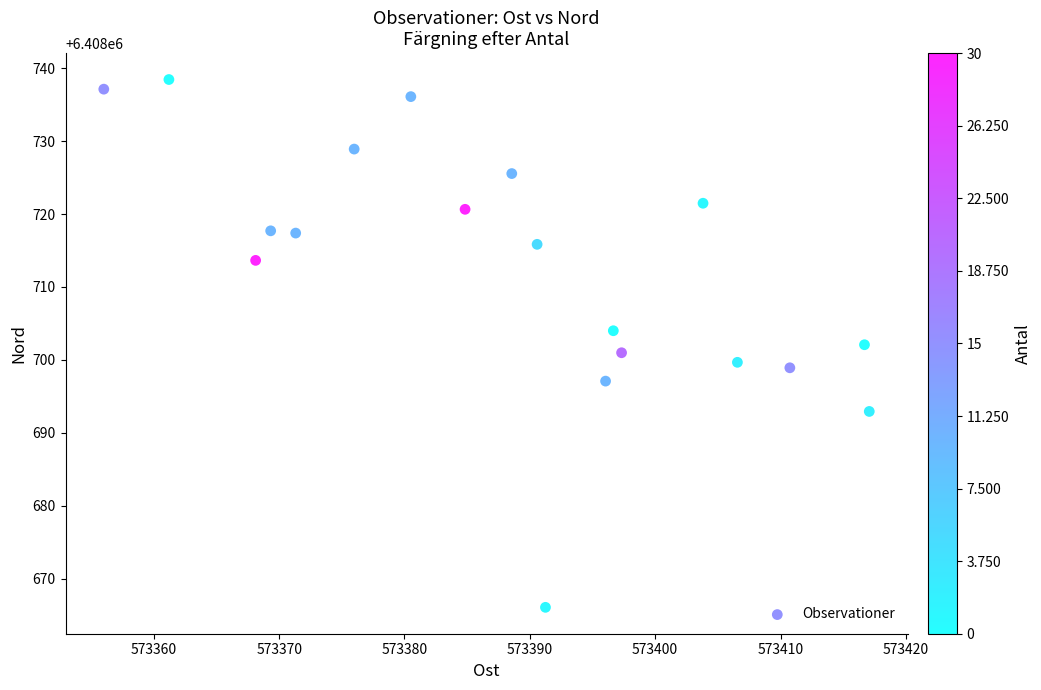

What is the range of X values (max minus min)?

61.1